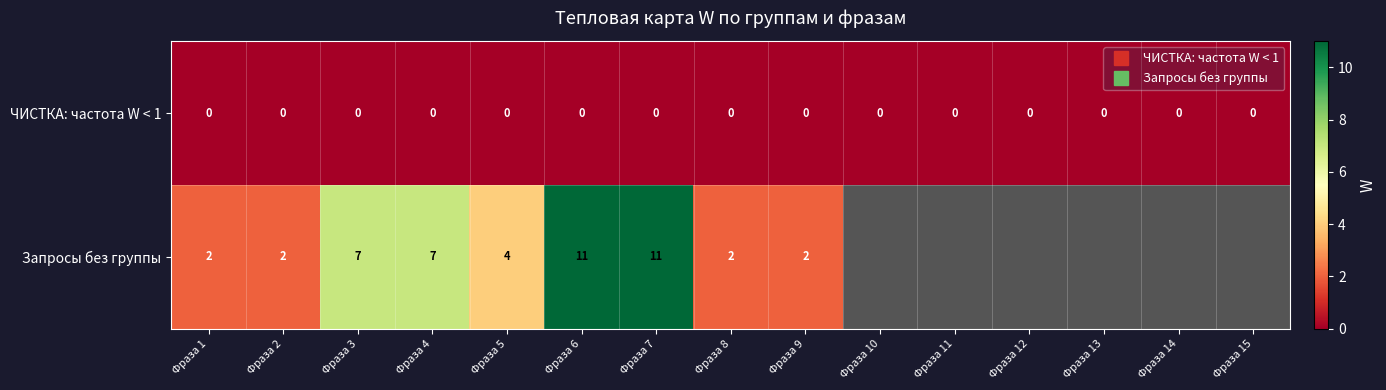

Which label corresponds to the smallest value in the chart?

Фраза 1